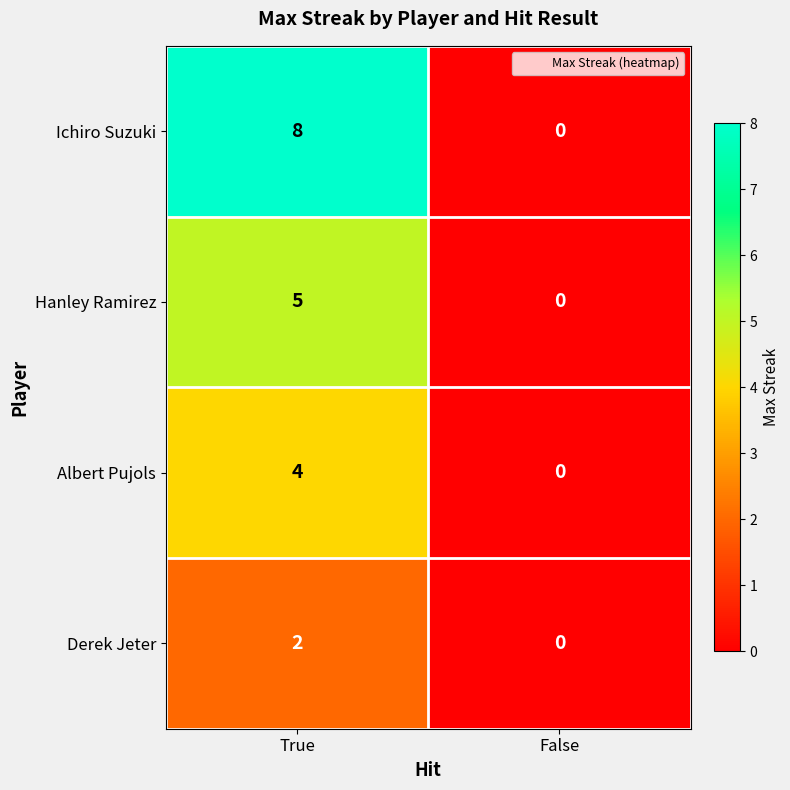

Is it true that Albert Pujols equals 2 at False?

False